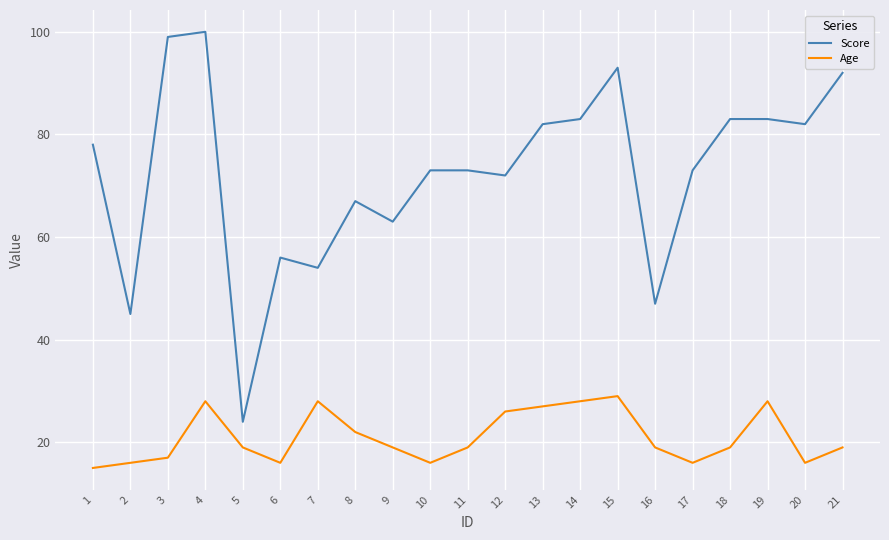

At which label does Score reach its peak?

4